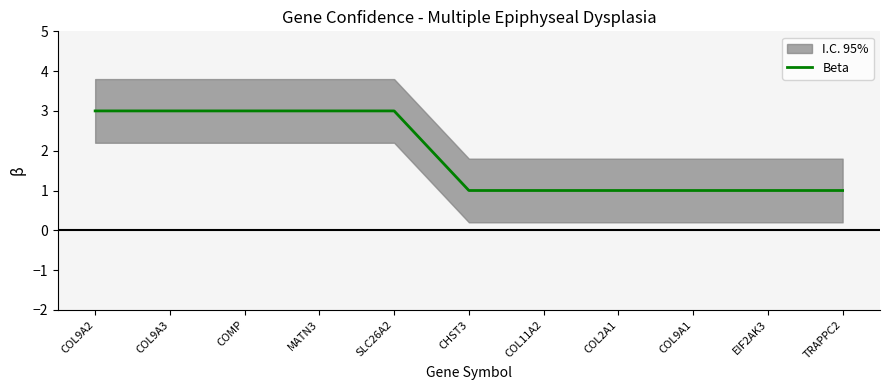

Which has a higher value, COMP or COL11A2?

COMP